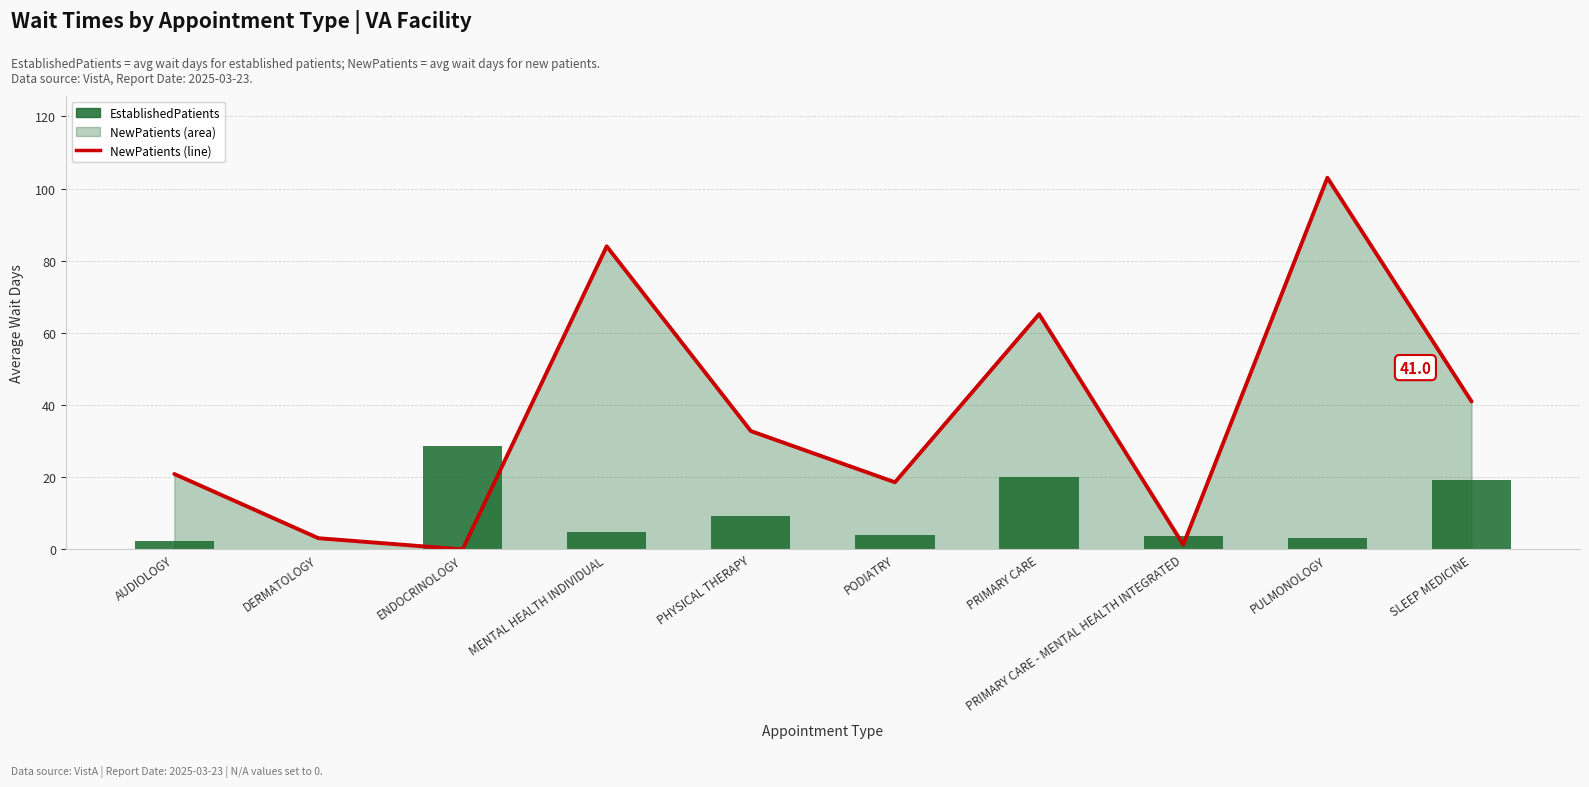

What position from the left is PHYSICAL THERAPY?

5